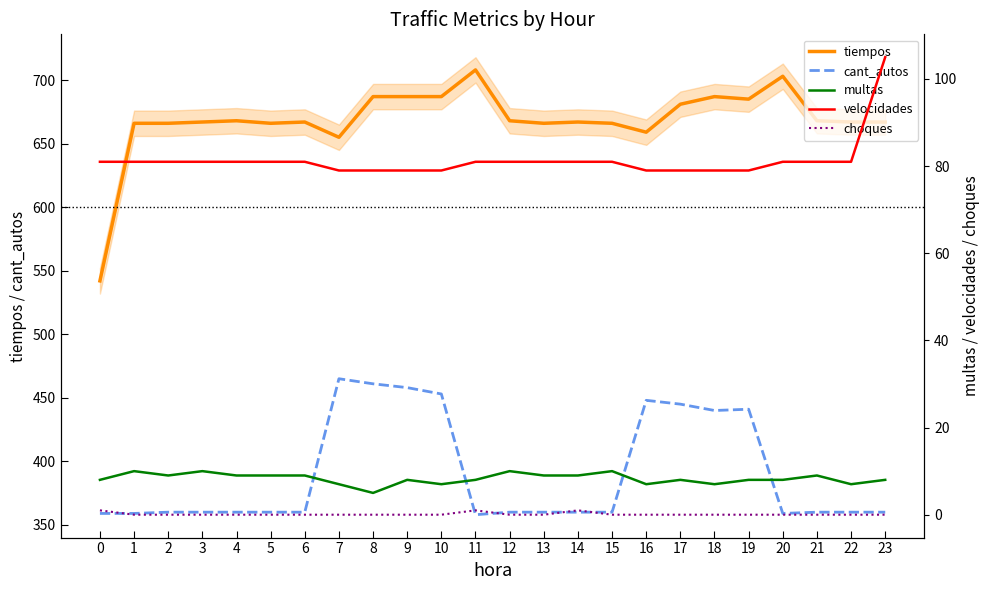

How many data points in tiempos are above 667?

11